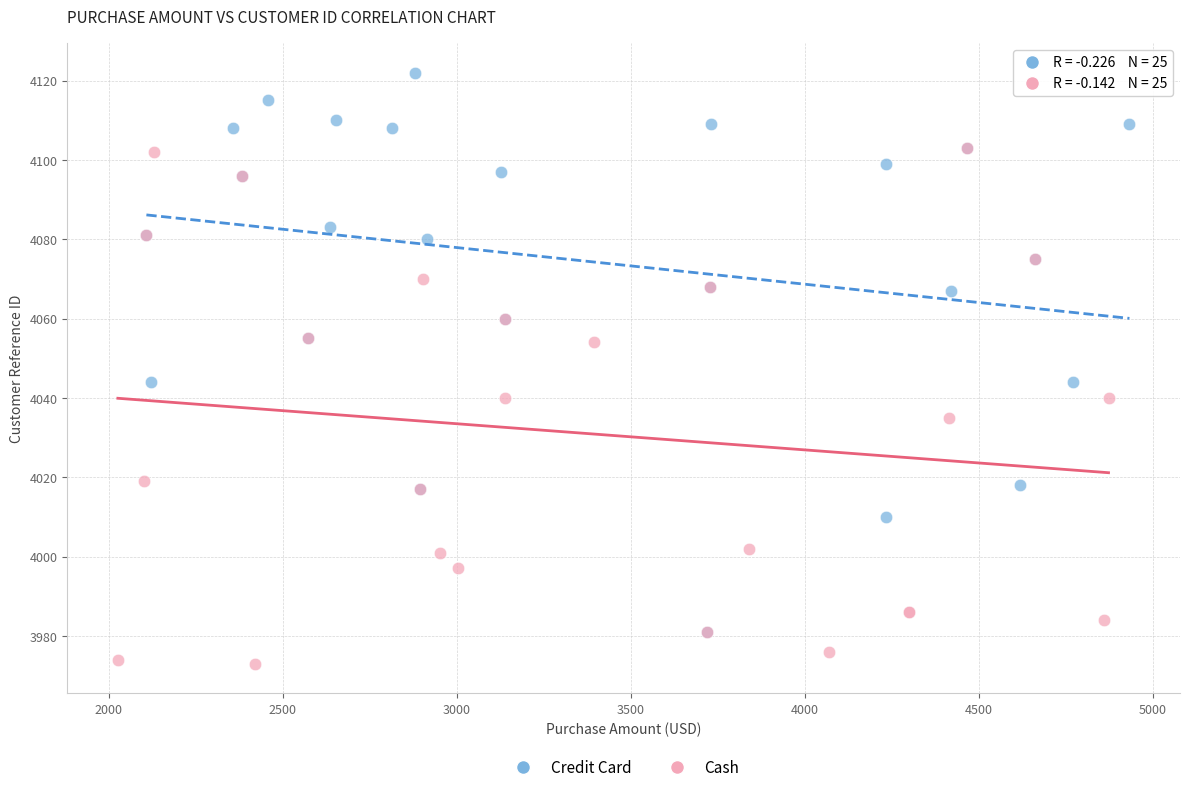

Which series has the largest Y range (max minus min)?

Credit Card